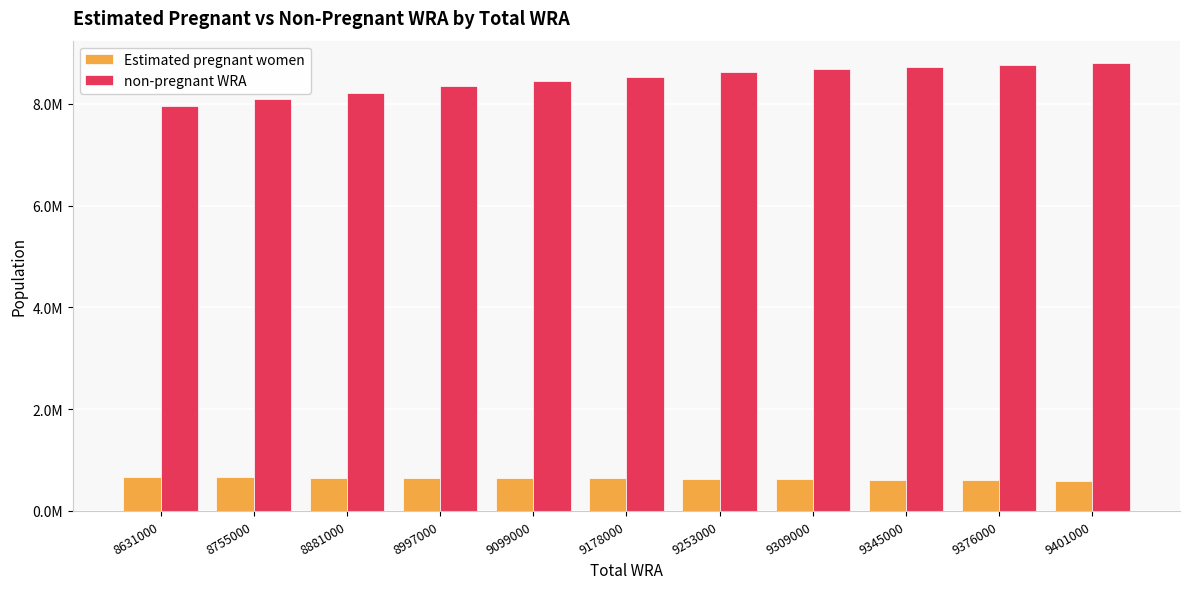

What is the minimum value shown in the chart?

597418.0